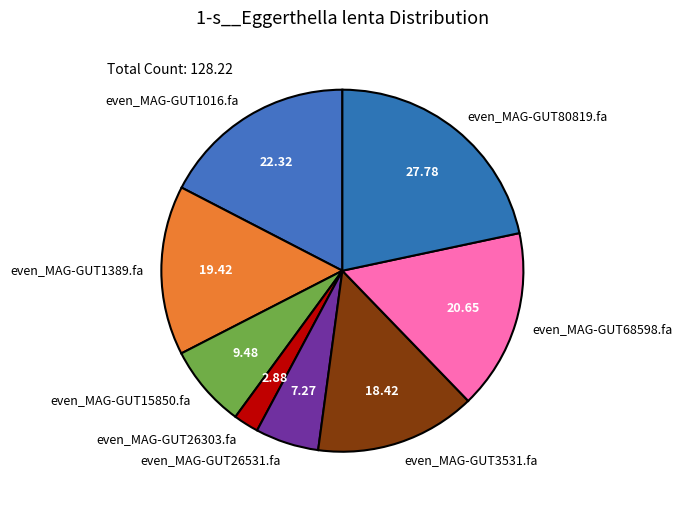

Between even_MAG-GUT68598.fa and even_MAG-GUT1016.fa, which is larger?

even_MAG-GUT1016.fa